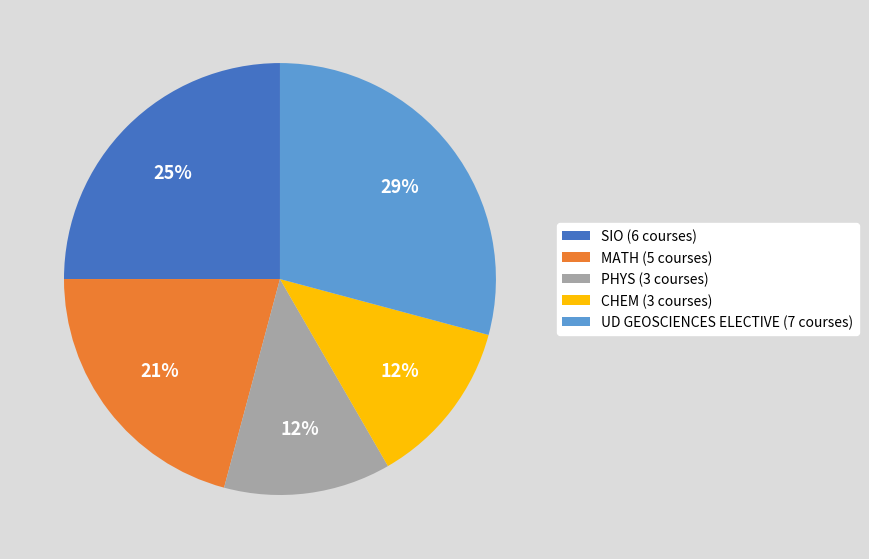

Which slice is the largest?

UD GEOSCIENCES ELECTIVE